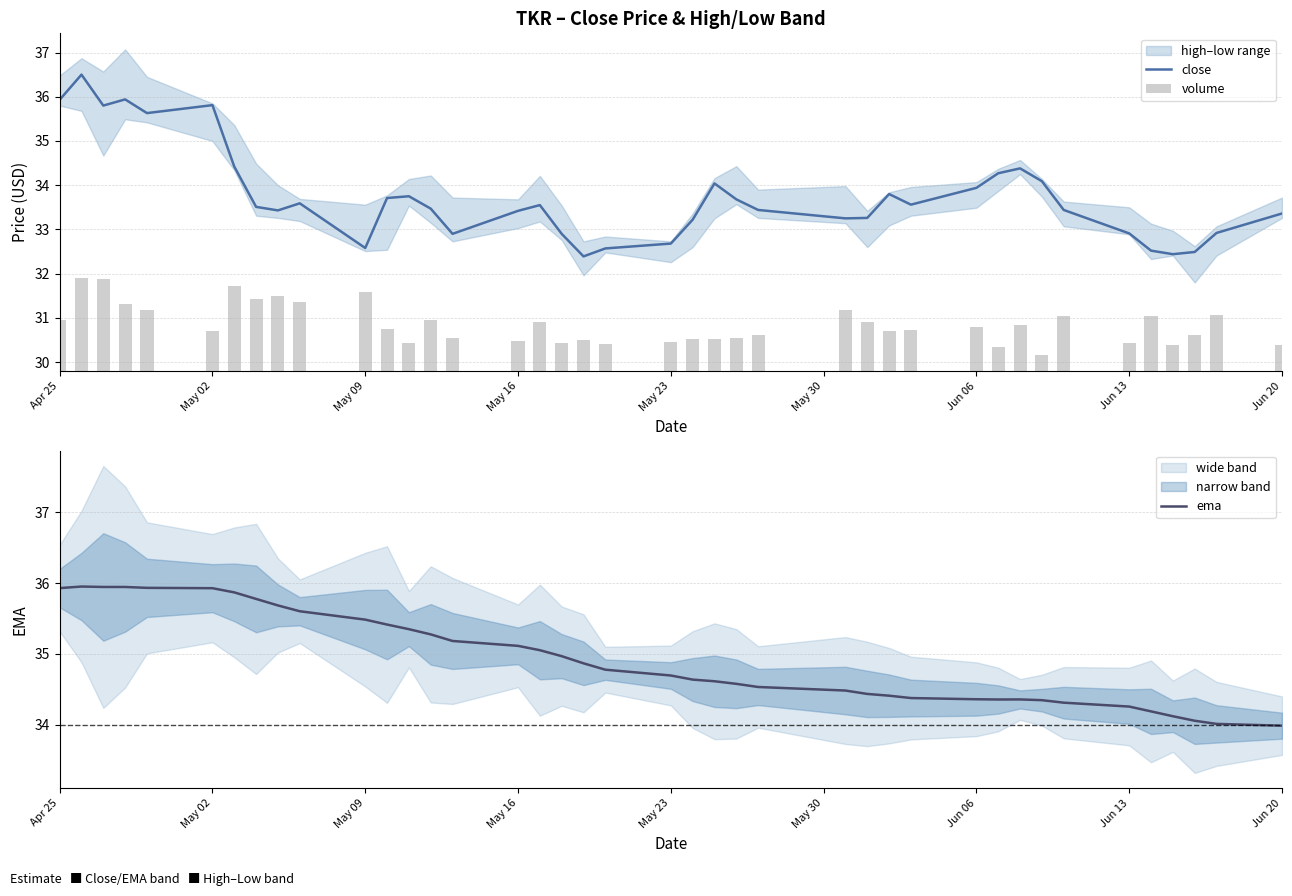

Where does the close series first go above 33?

Apr 25